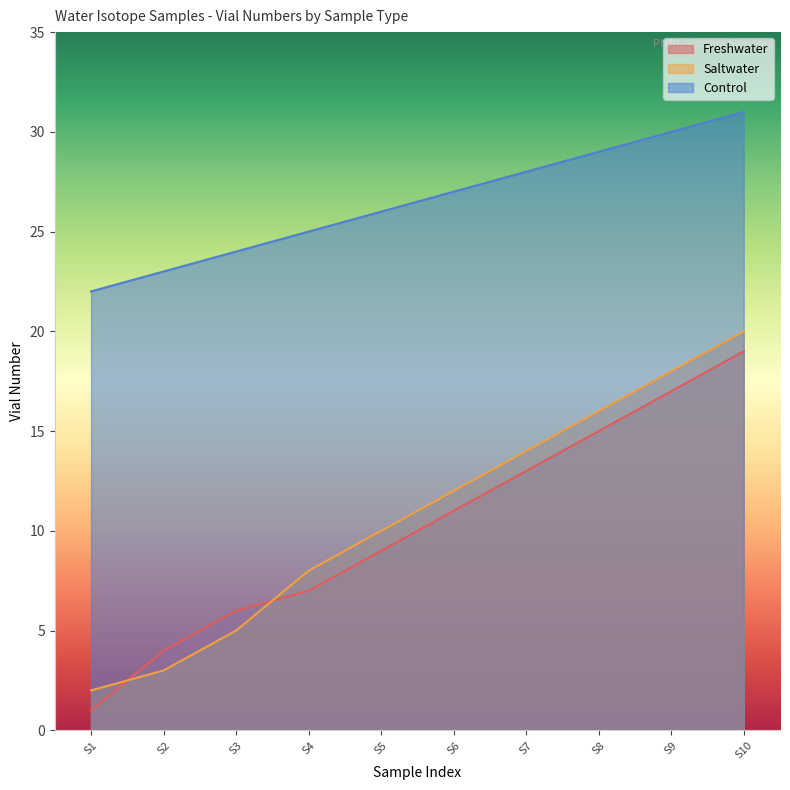

What is the difference between the second highest and second lowest values in the Control series?

7